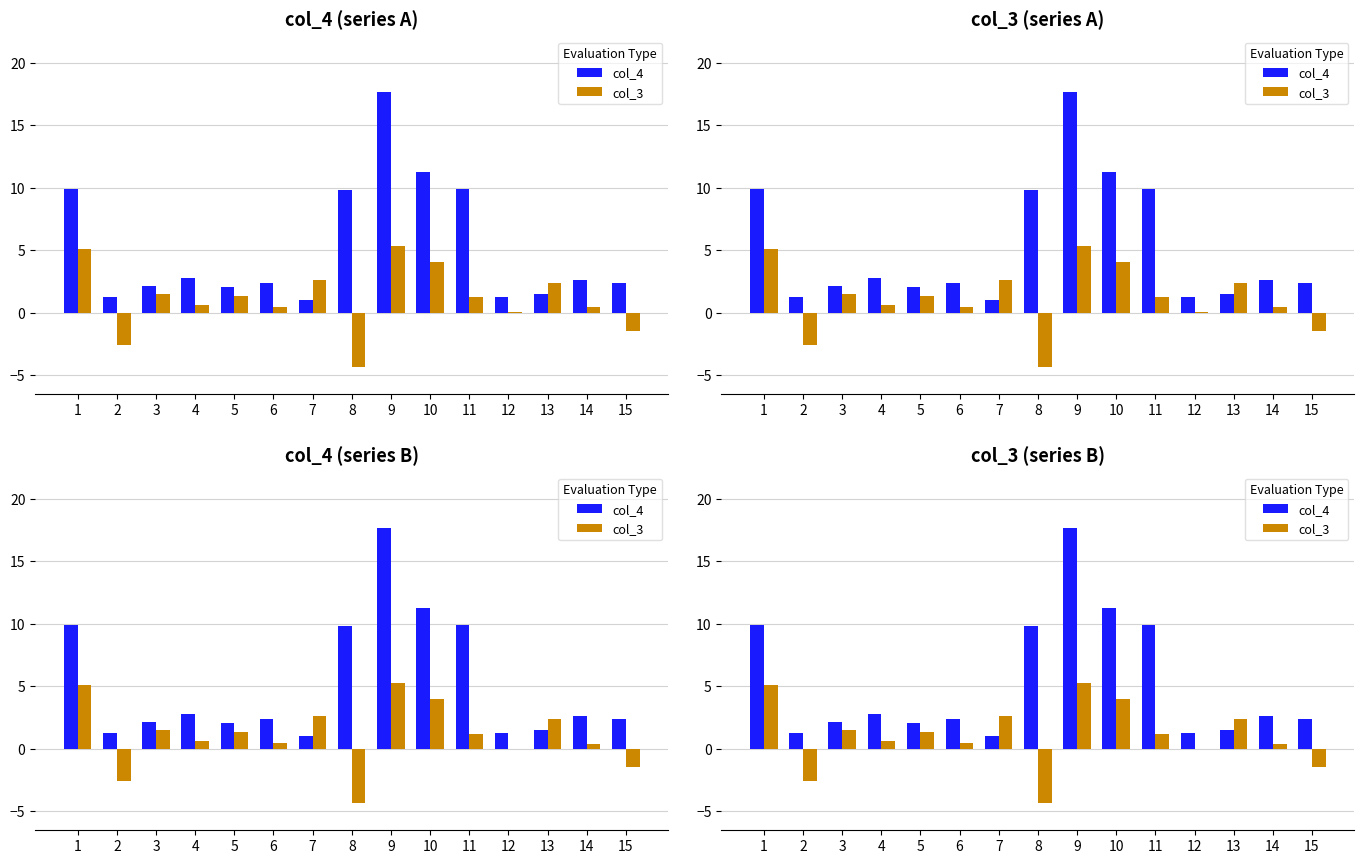

What is the minimum value shown in the chart?

-4.3